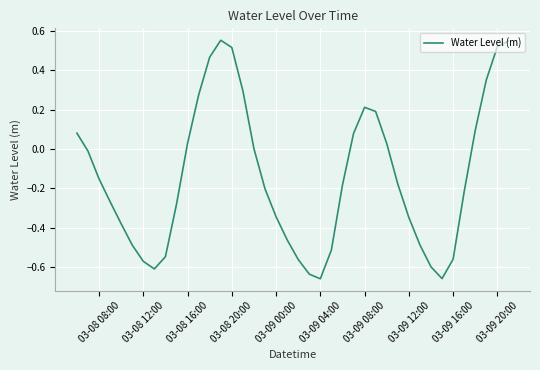

What is the difference between the maximum and minimum values?

1.2